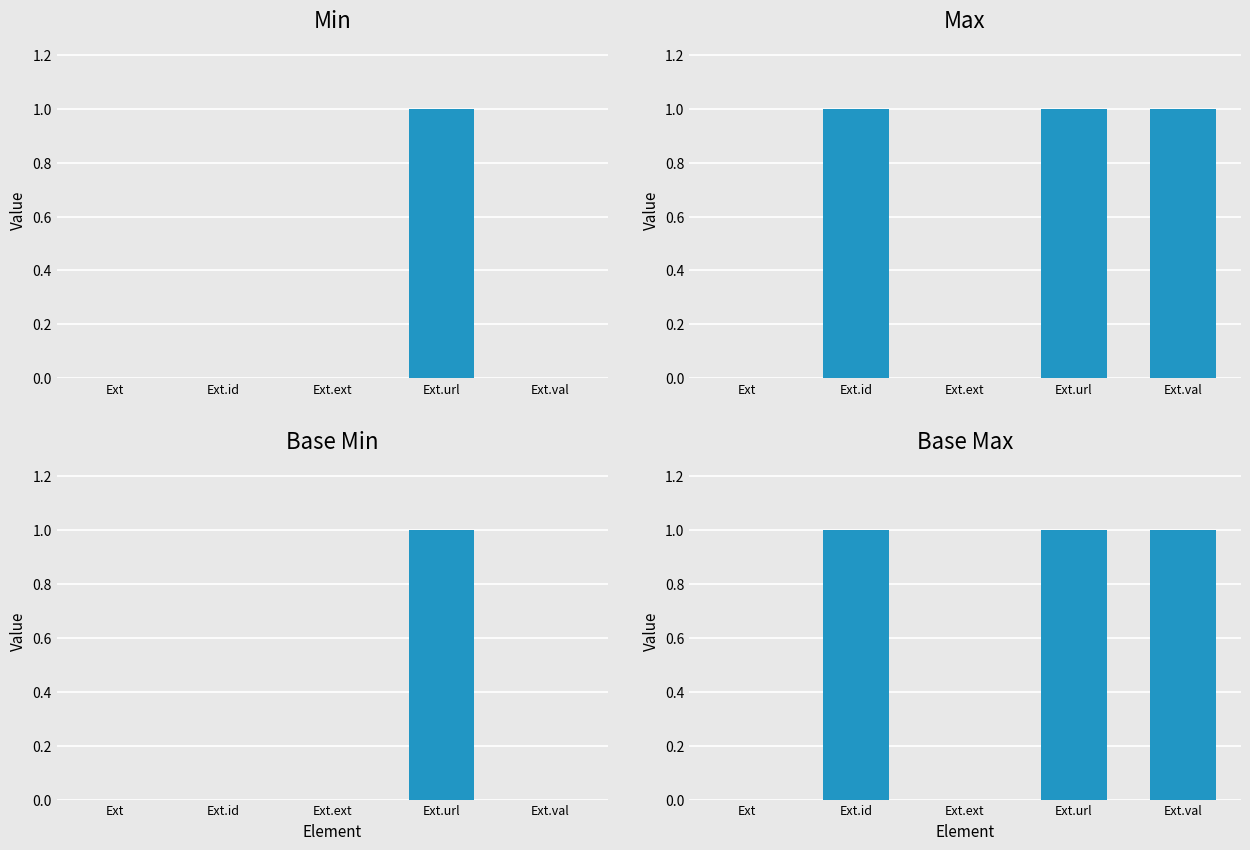

What is the sum of the Base Max values at Ext.url and Ext.id?

2